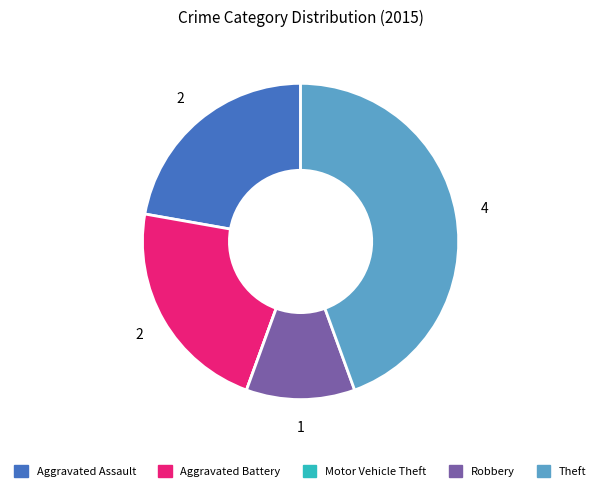

Is Robbery the majority of the pie?

No